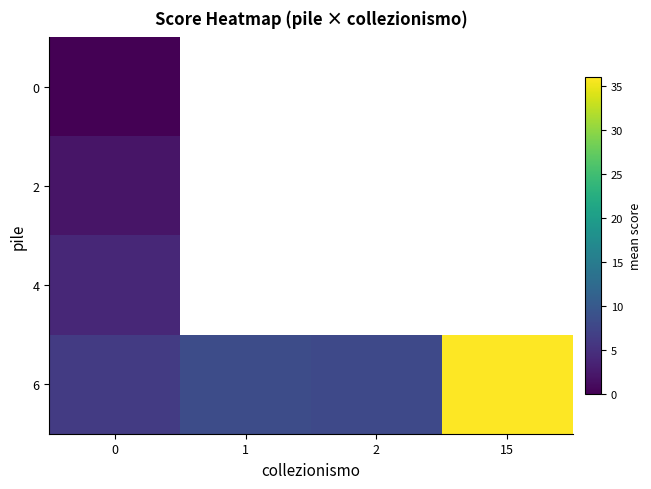

How many data points in 6 are above 8?

2